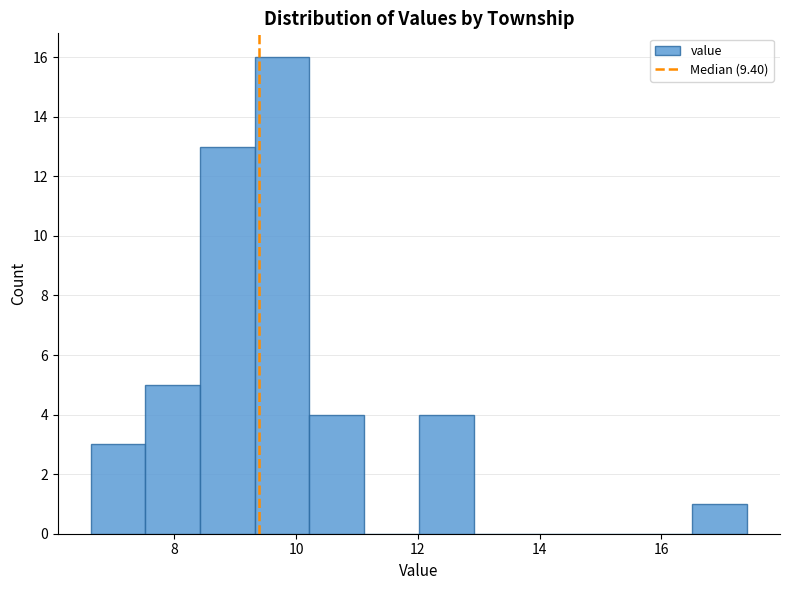

Reading left to right, list every bar in this chart as the range it spans on the x-axis followed by its height. Neither the bar edges nor the heights are printed on the chart, so give them approximately, as read against the axes.

6.6 to 7.6: 3
7.6 to 8.4: 5
8.4 to 9.4: 13
9.4 to 10.2: 16
10.2 to 11.2: 4
11.2 to 12.0: 0
12.0 to 13.0: 4
13.0 to 13.8: 0
13.8 to 14.8: 0
14.8 to 15.6: 0
15.6 to 16.6: 0
16.6 to 17.4: 1